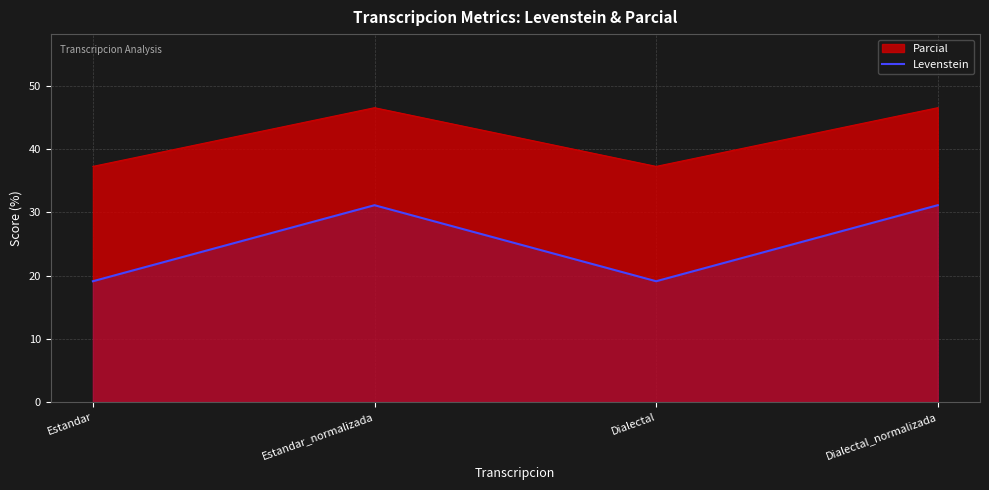

The chart shows a value of 31.1 at Dialectal_normalizada. True or false?

True